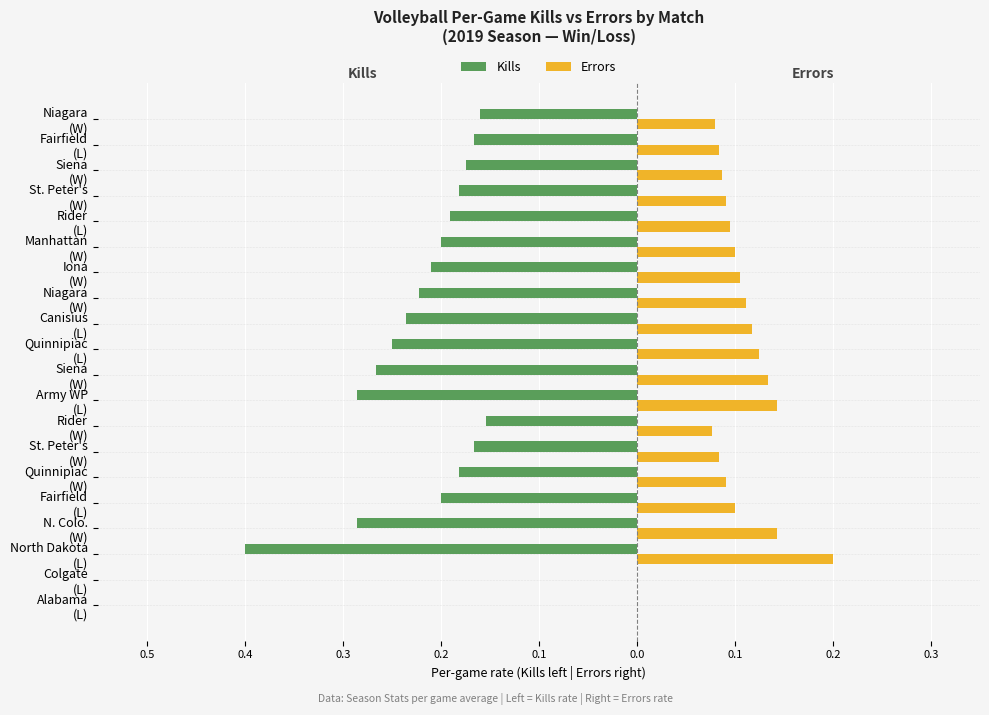

What are all the series names shown in the legend?

Kills, Errors